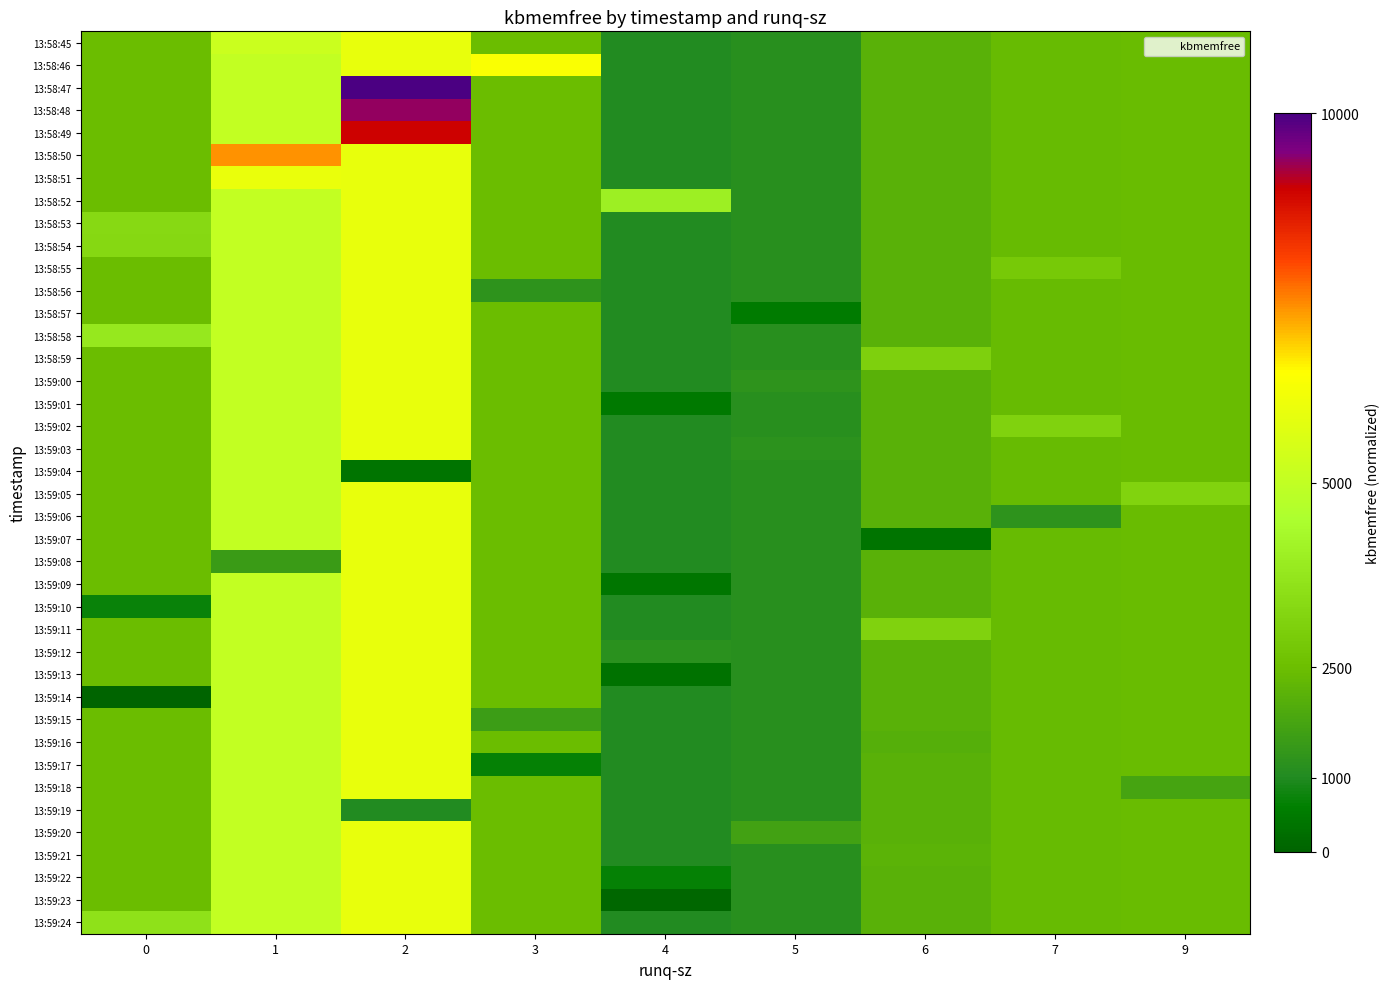

Between 1 and 5, which is larger?

1